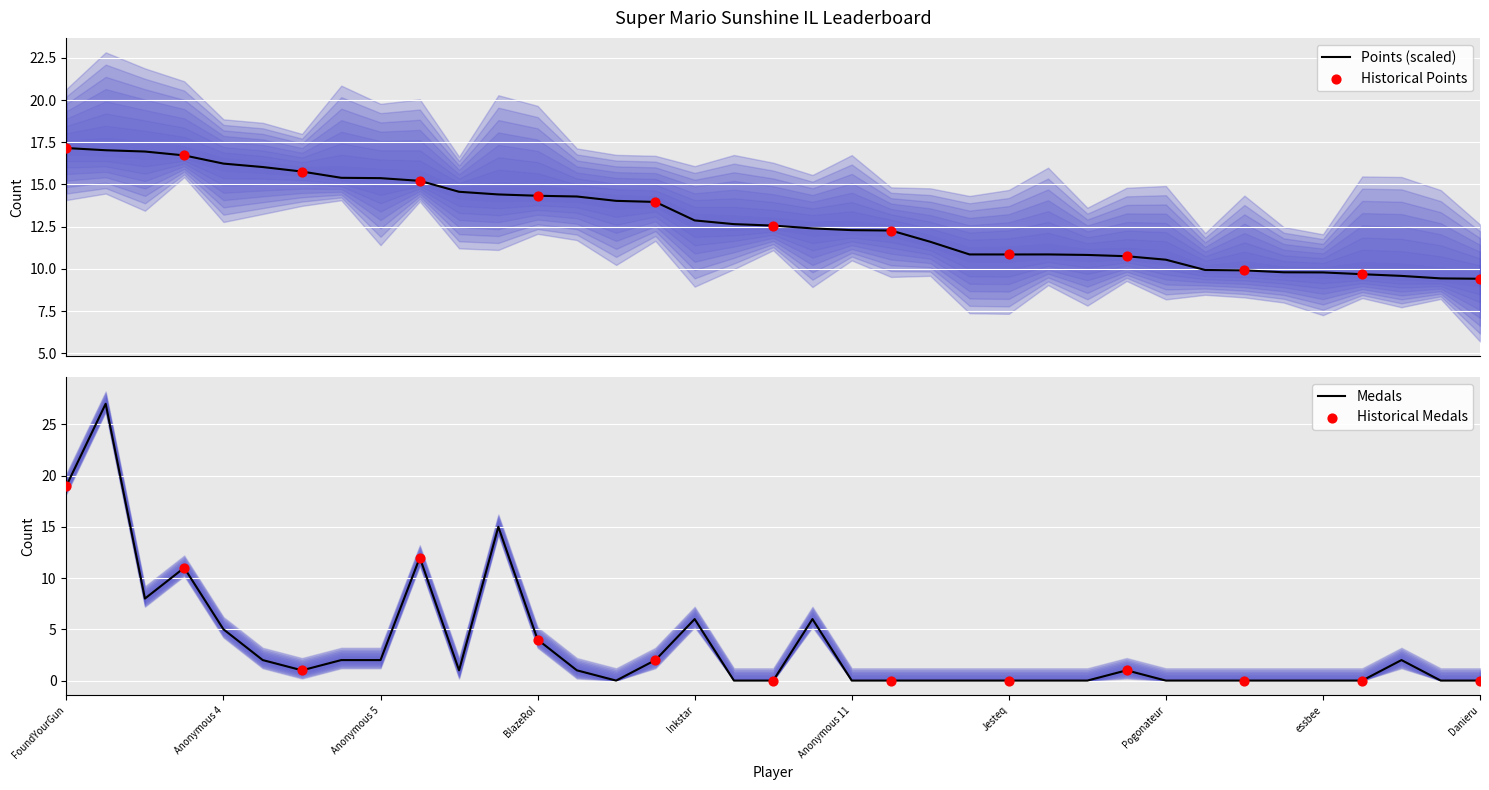

Which series contains the highest Y value?

Medals